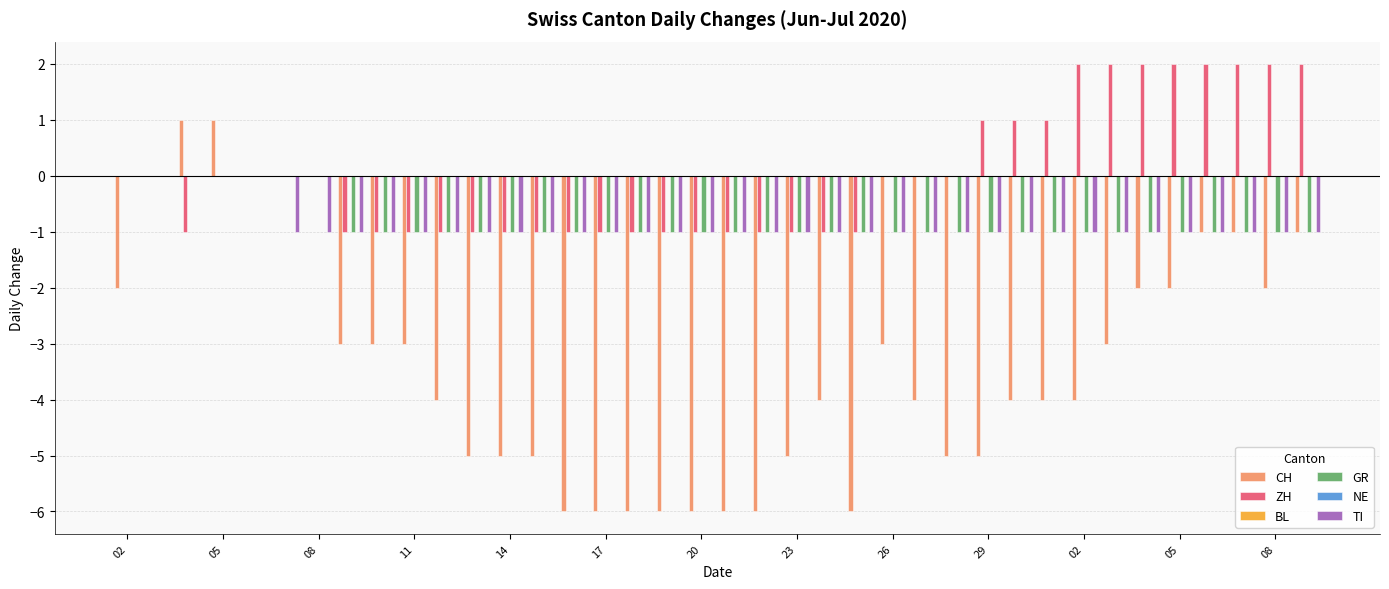

At how many categories does at least one series exceed 1?

8